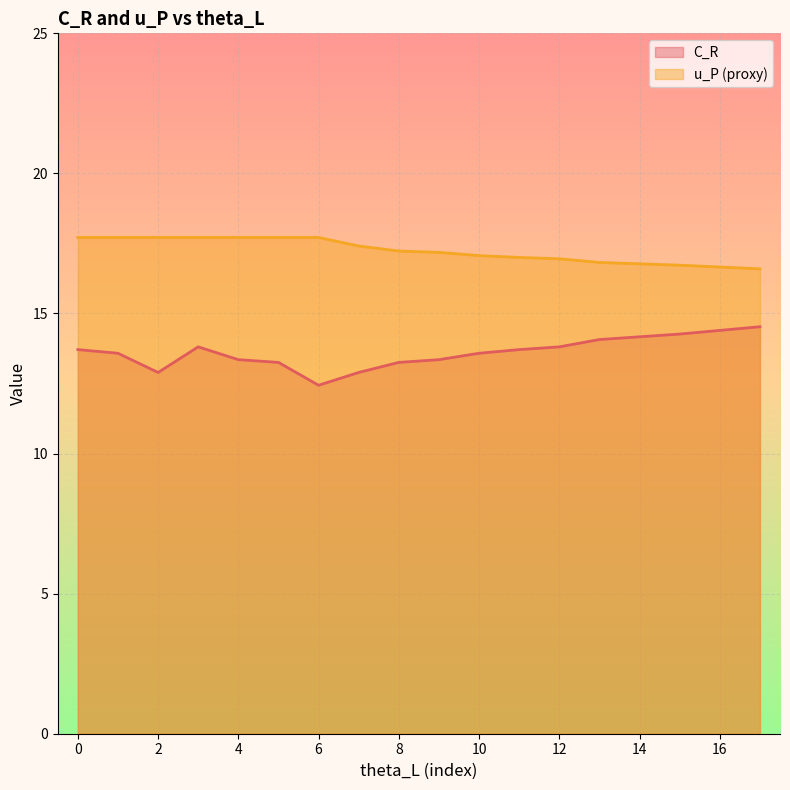

True or false: C_R and u_P (proxy) intersect in this chart.

False